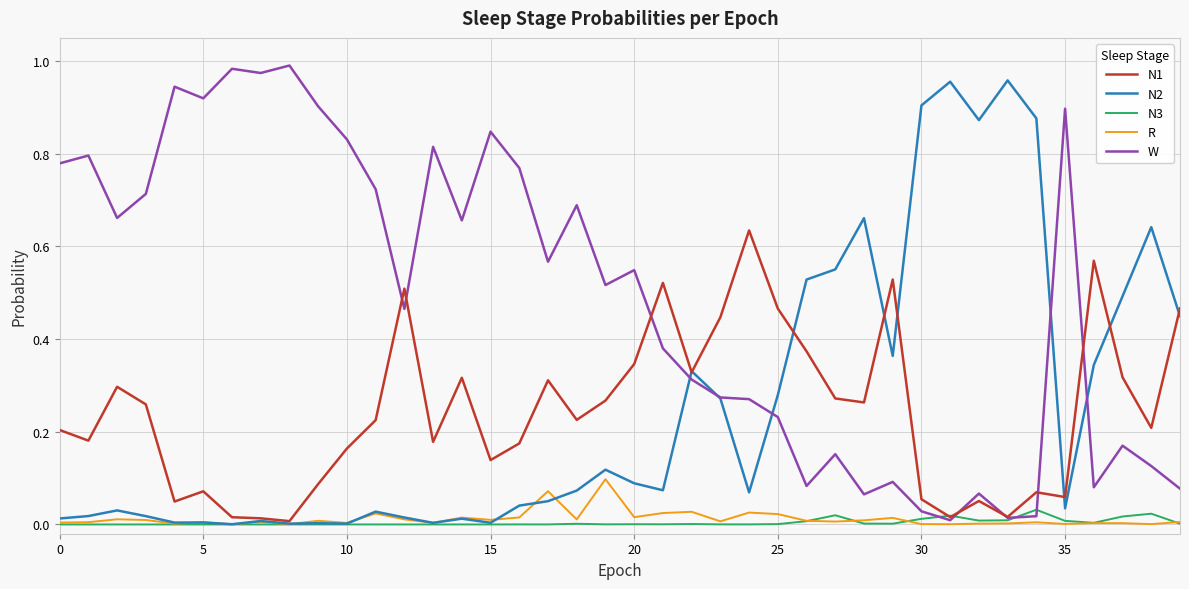

Which series has the largest total across all categories?

W